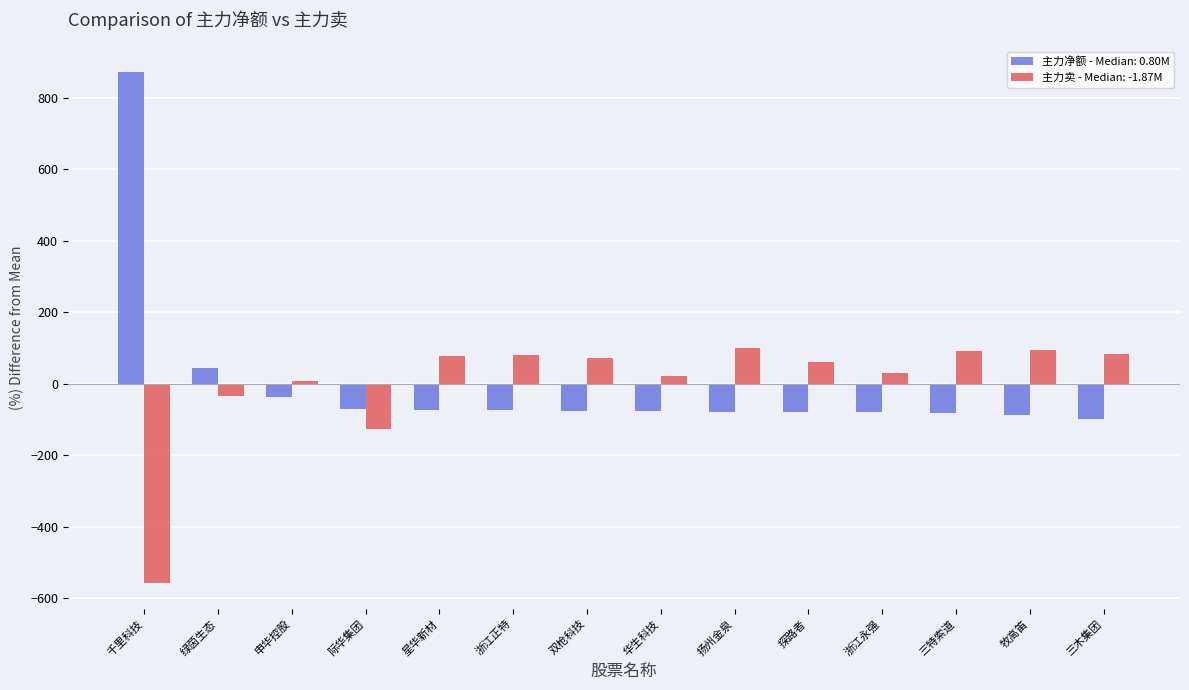

How many data points in 主力净额 - Median: 0.80M are less than -76?

8